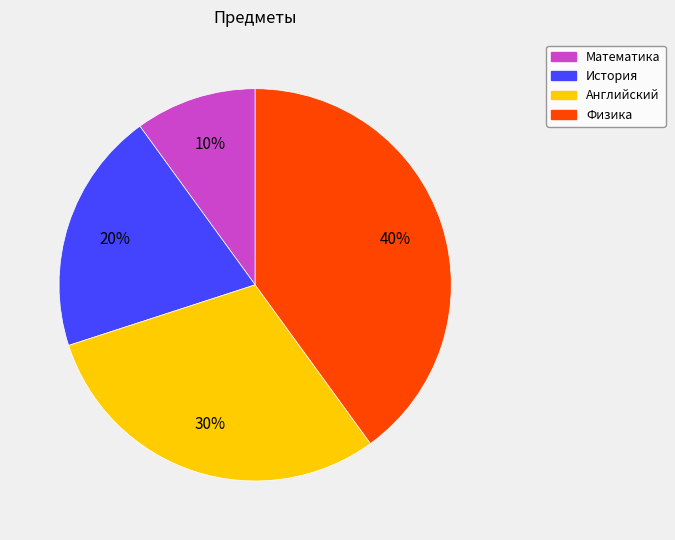

The Физика slice represents 40% of the pie. True or false?

True